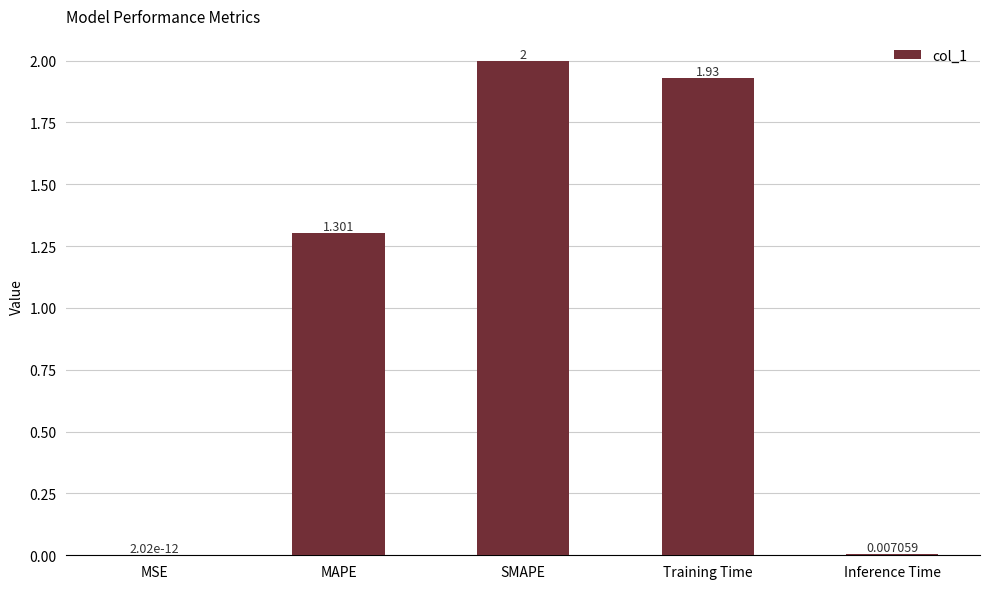

Are the bars grouped side by side (vs. stacked)?

No